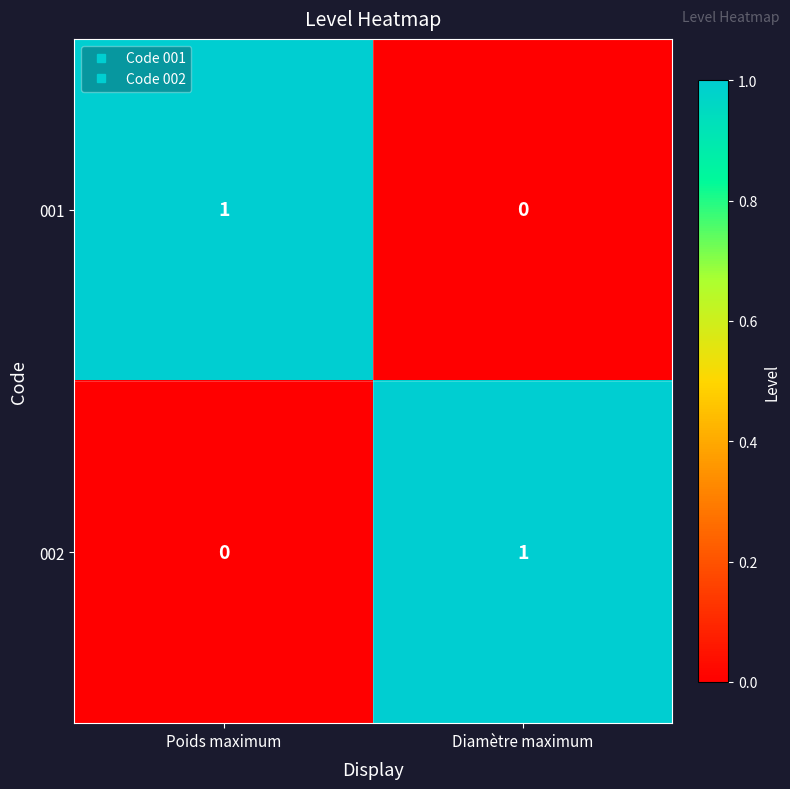

Is the value of 001 at Diamètre maximum greater than the value of 002 at Diamètre maximum?

No